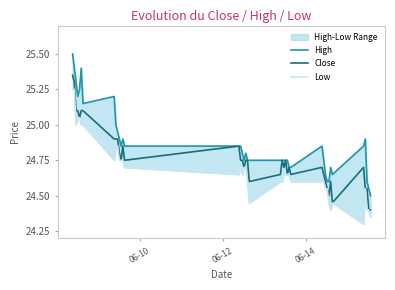

Which series has the largest total across all categories?

High